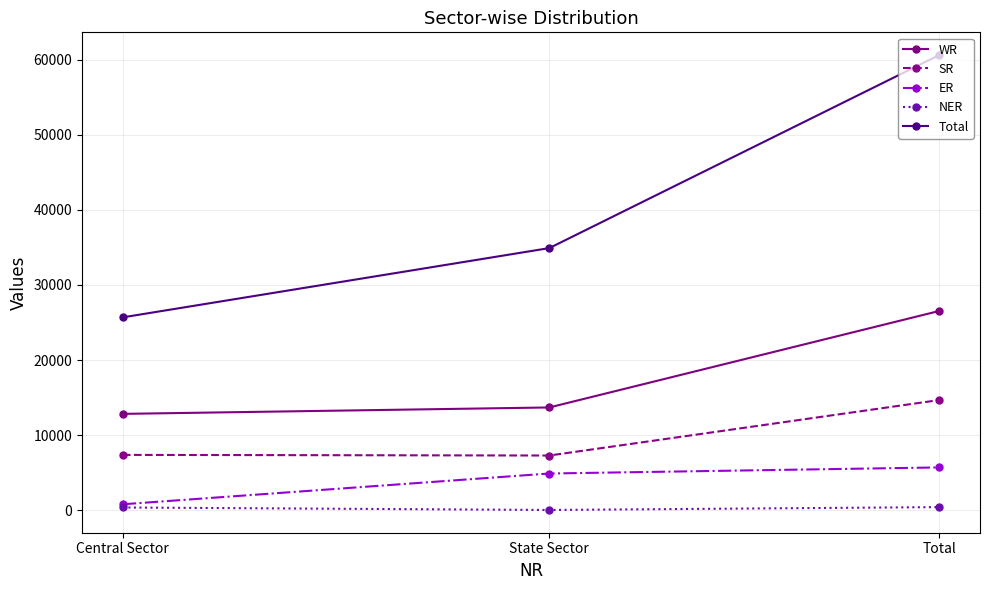

Which category has the highest value across all series?

Total